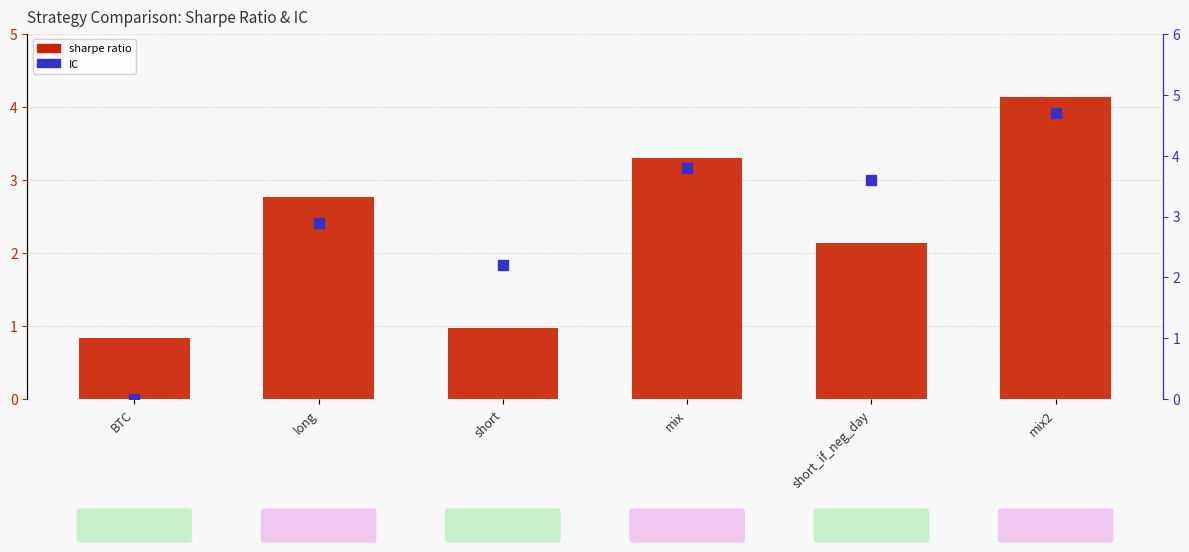

What are all the series names shown in the legend?

sharpe ratio, IC